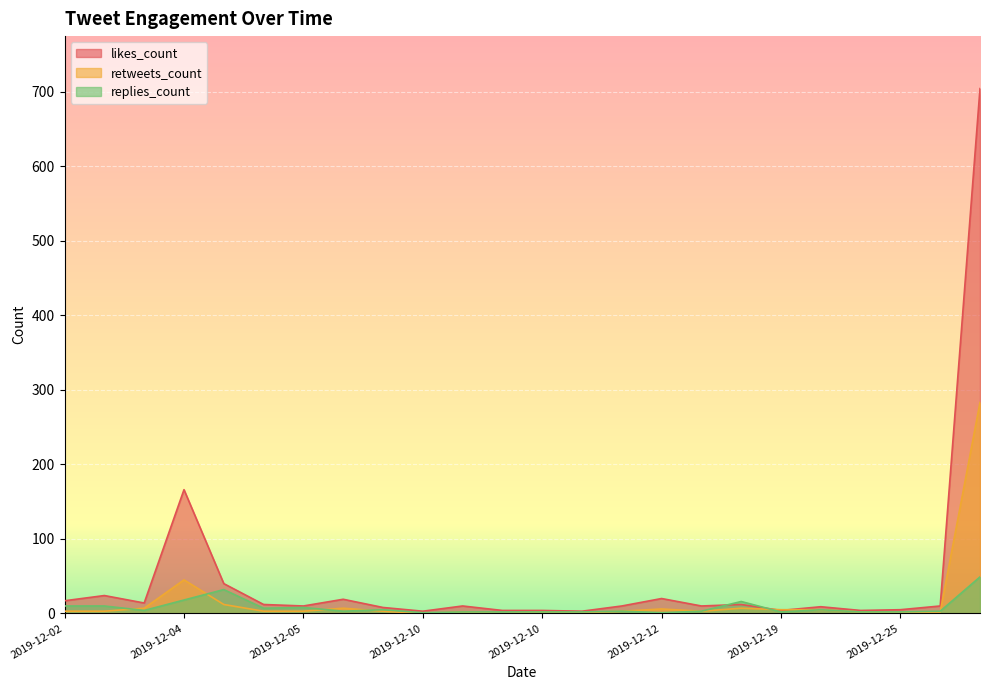

How many data points in retweets_count are less than 3?

8